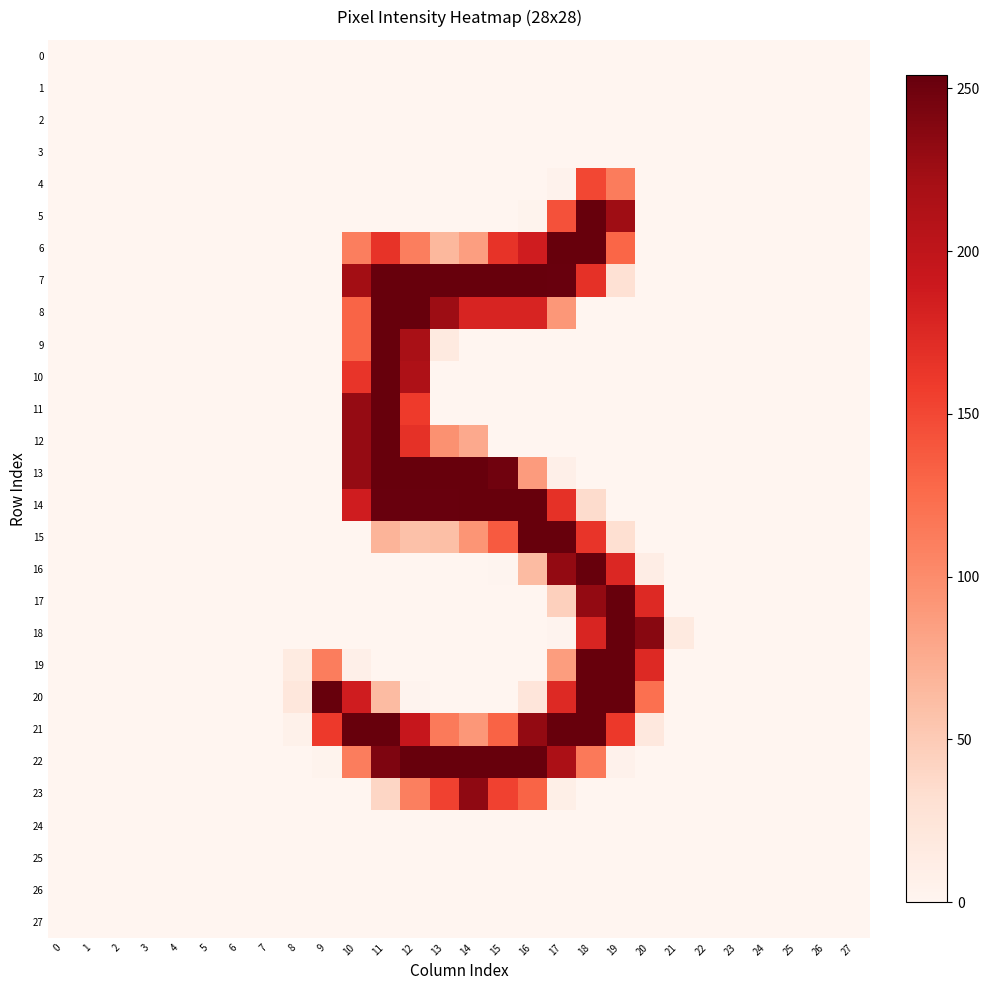

Which label corresponds to the largest value in the chart?

18